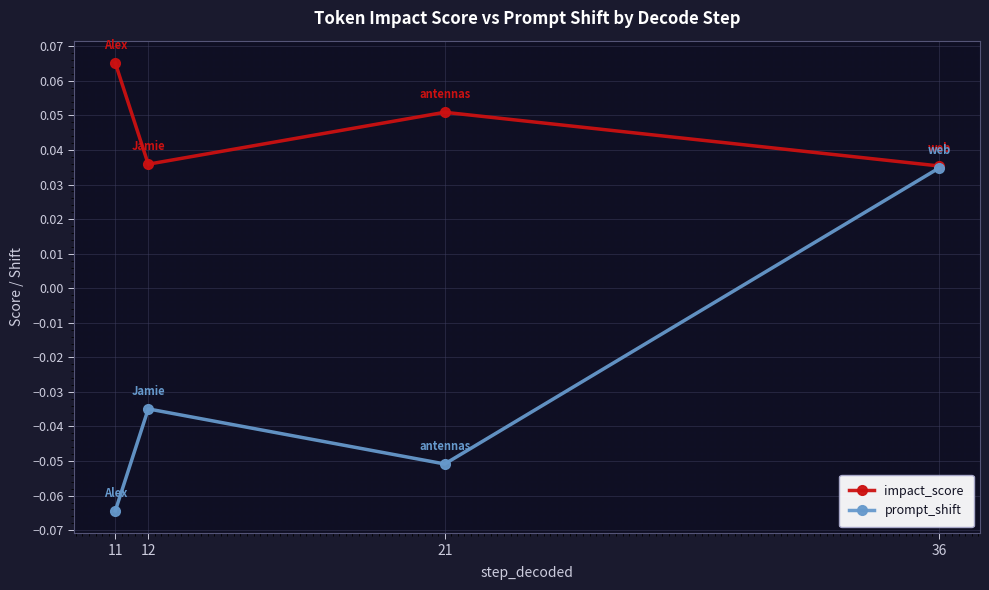

The prompt_shift series shows -0.1 at 12. True or false?

False